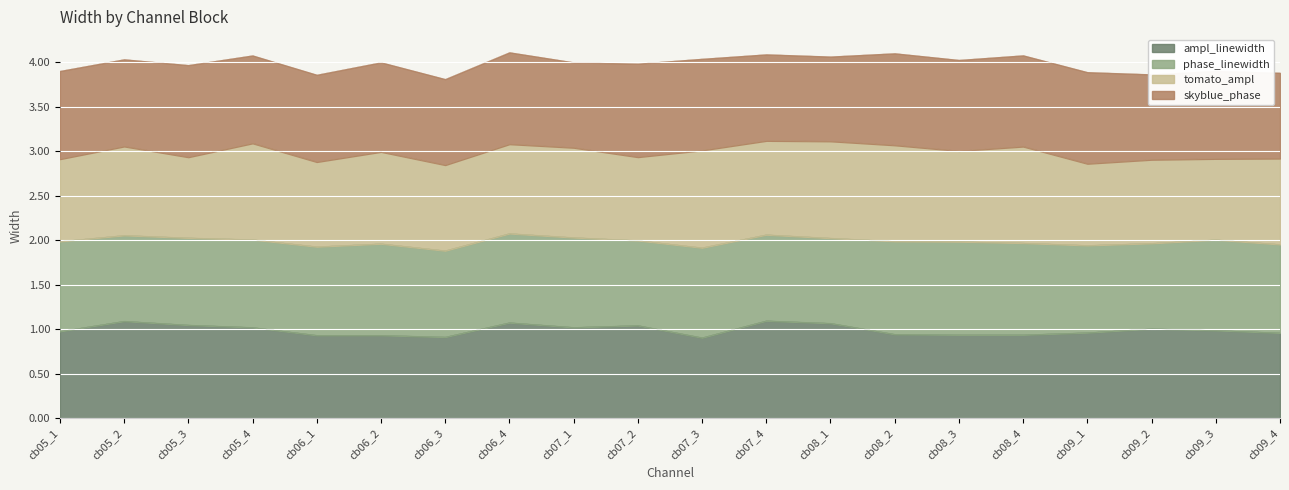

Is it true that ampl_linewidth equals 1.0 at cb07_2?

True